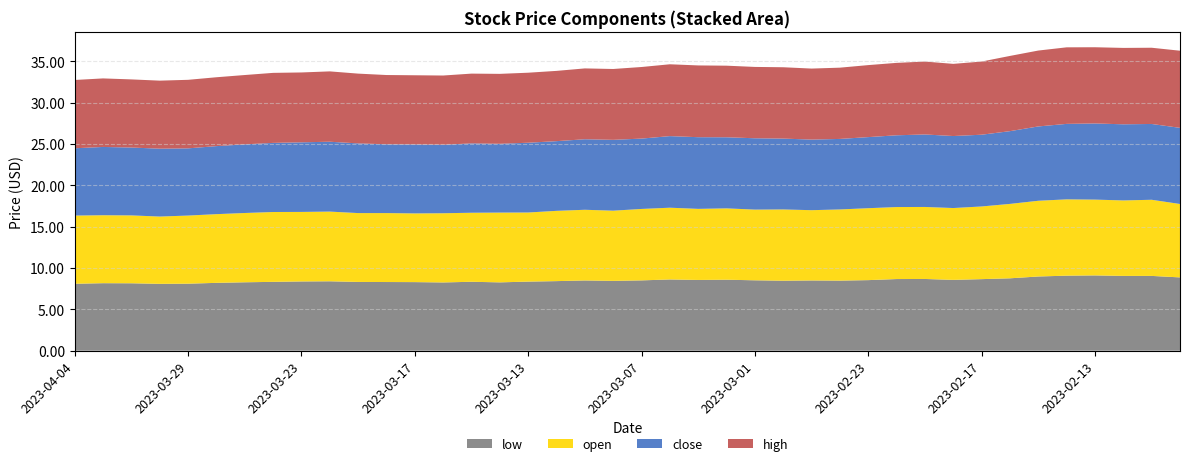

Reading left to right, transcribe all the data shown in this chart.

low: 8.1	8.2	8.2	8.1	8.1	8.2	8.3	8.3	8.4	8.4	8.3	8.3	8.3	8.3	8.3	8.3	8.4	8.4	8.5	8.4	8.5	8.6	8.6	8.6	8.5	8.5	8.5	8.5	8.5	8.7	8.7	8.6	8.7	8.8	9.0	9.1	9.1	9.1	9.1	8.9
open: 8.2	8.2	8.2	8.1	8.2	8.3	8.4	8.4	8.4	8.4	8.3	8.3	8.3	8.4	8.3	8.4	8.4	8.5	8.6	8.5	8.6	8.7	8.6	8.6	8.6	8.6	8.5	8.6	8.7	8.7	8.7	8.7	8.8	9.0	9.2	9.2	9.2	9.1	9.2	8.9
close: 8.1	8.3	8.2	8.2	8.1	8.2	8.3	8.4	8.4	8.4	8.4	8.3	8.3	8.3	8.4	8.3	8.4	8.4	8.5	8.6	8.5	8.7	8.7	8.6	8.6	8.6	8.5	8.5	8.6	8.7	8.8	8.7	8.7	8.8	9.0	9.1	9.2	9.2	9.2	9.2
high: 8.3	8.3	8.2	8.2	8.3	8.3	8.4	8.5	8.4	8.5	8.4	8.4	8.4	8.4	8.4	8.5	8.5	8.5	8.6	8.6	8.7	8.7	8.7	8.7	8.6	8.6	8.6	8.6	8.7	8.8	8.8	8.7	8.8	9.1	9.2	9.3	9.2	9.2	9.2	9.3